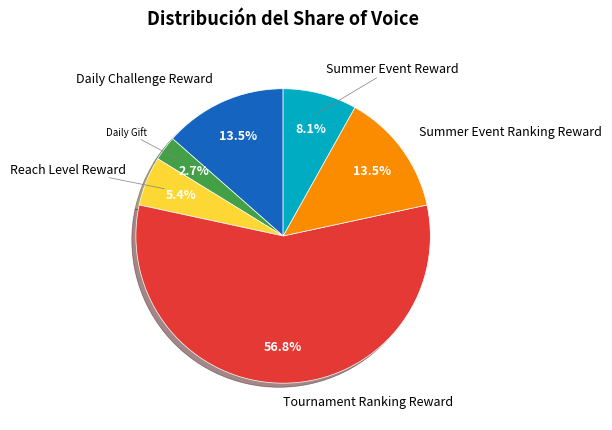

Is there a majority slice in this chart?

Yes